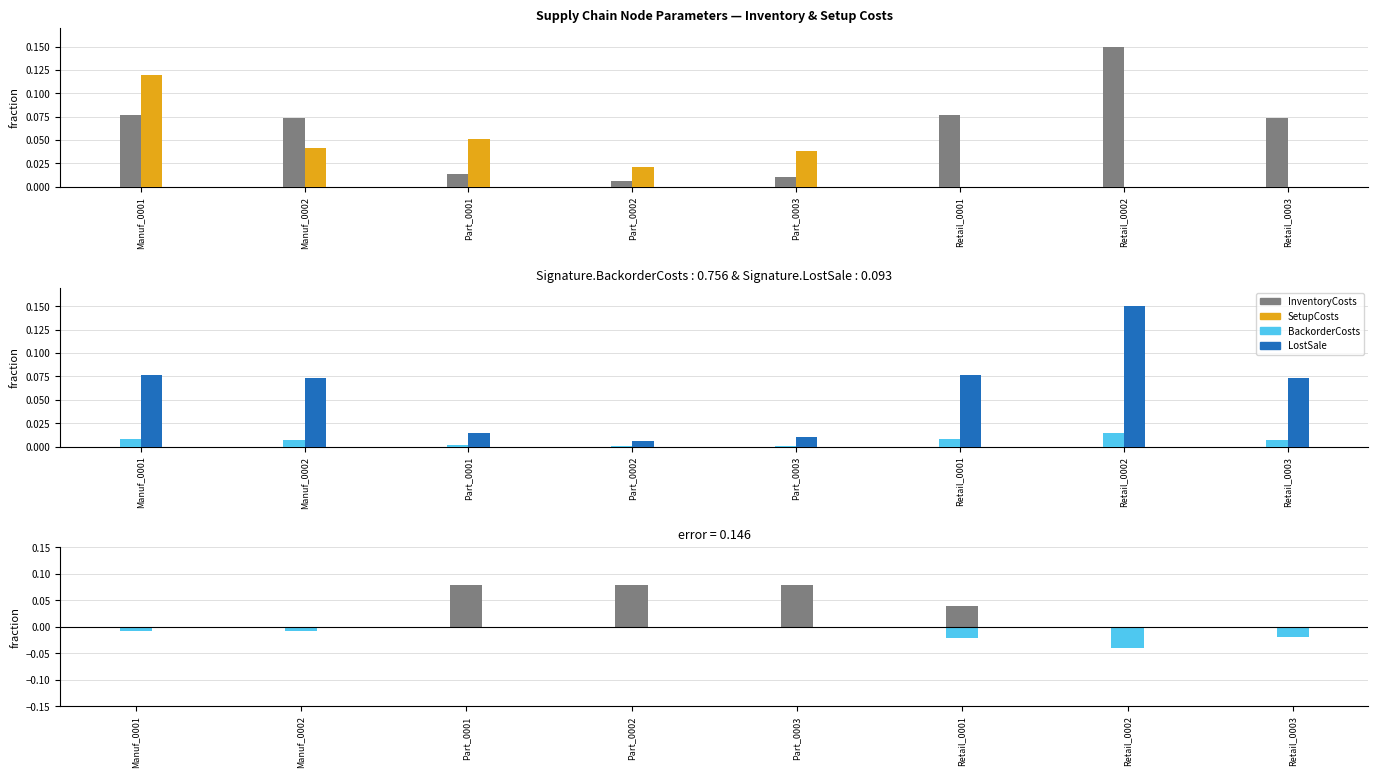

Where is BackorderCosts nearest to the value 0?

Part_0002